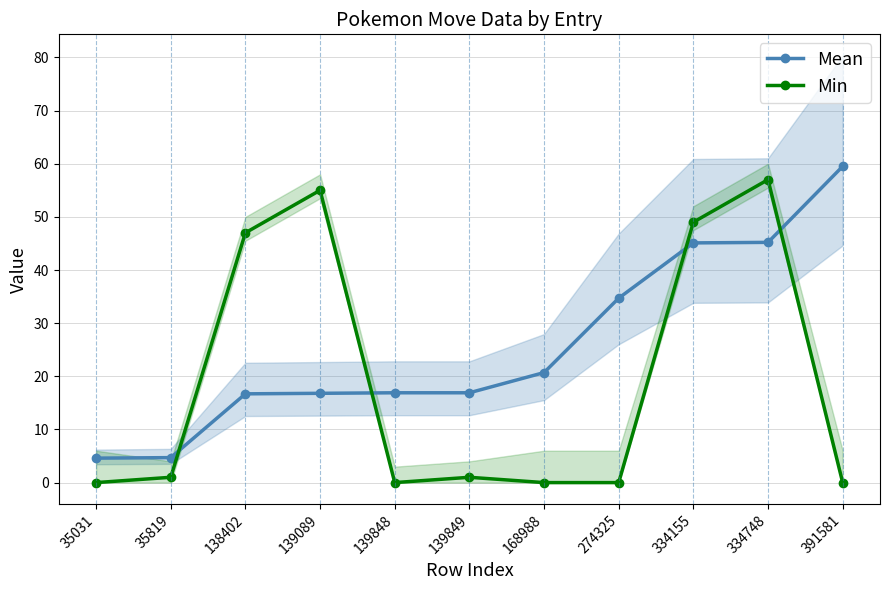

Rank the series at 139089 from highest to lowest value.

Min, Mean